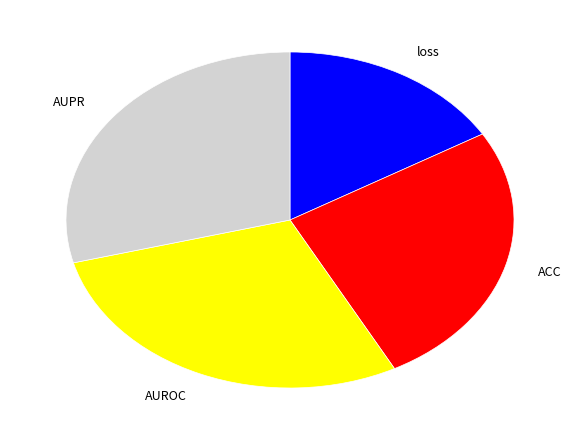

Between AUROC and ACC, which is larger?

AUROC